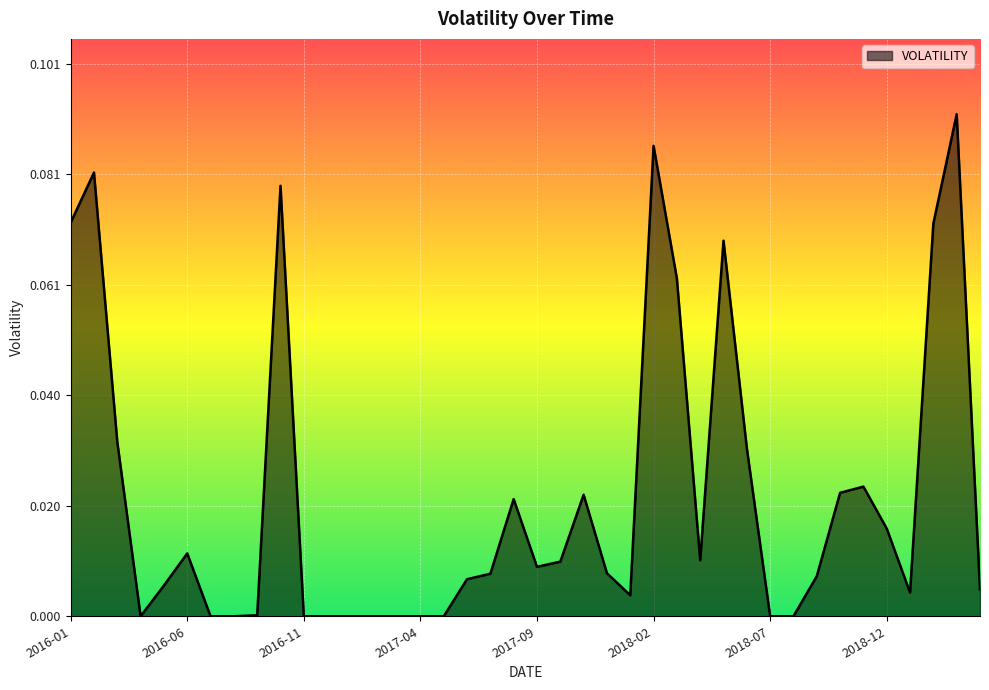

Rank the categories by value from highest to lowest.

2019-03-01, 2018-02-01, 2016-02-01, 2016-10-01, 2016-01-01, 2019-02-01, 2018-05-01, 2018-03-01, 2016-03-01, 2018-06-01, 2018-11-01, 2018-10-01, 2017-11-01, 2017-08-01, 2018-12-01, 2016-06-01, 2018-04-01, 2017-10-01, 2017-09-01, 2017-12-01, 2017-07-01, 2018-09-01, 2017-06-01, 2016-05-01, 2019-04-01, 2019-01-01, 2018-01-01, 2016-09-01, 2016-04-01, 2016-07-01, 2016-08-01, 2016-11-01, 2016-12-01, 2017-01-01, 2017-02-01, 2017-03-01, 2017-04-01, 2017-05-01, 2018-07-01, 2018-08-01